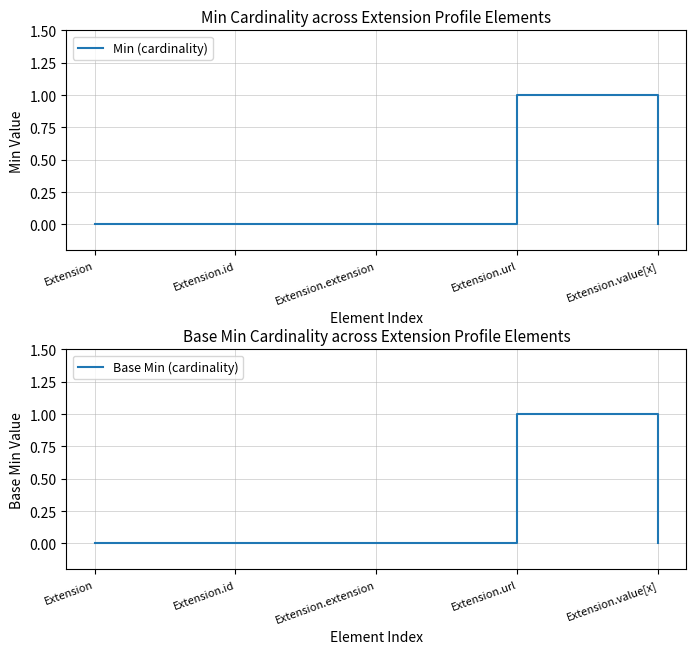

Is the value of Min (cardinality) at Extension.extension greater than the value of Base Min (cardinality) at Extension.value[x]?

No